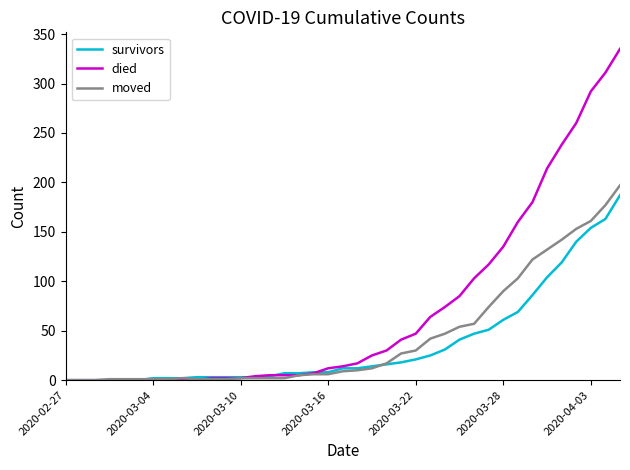

Which series has the largest range (max minus min)?

died